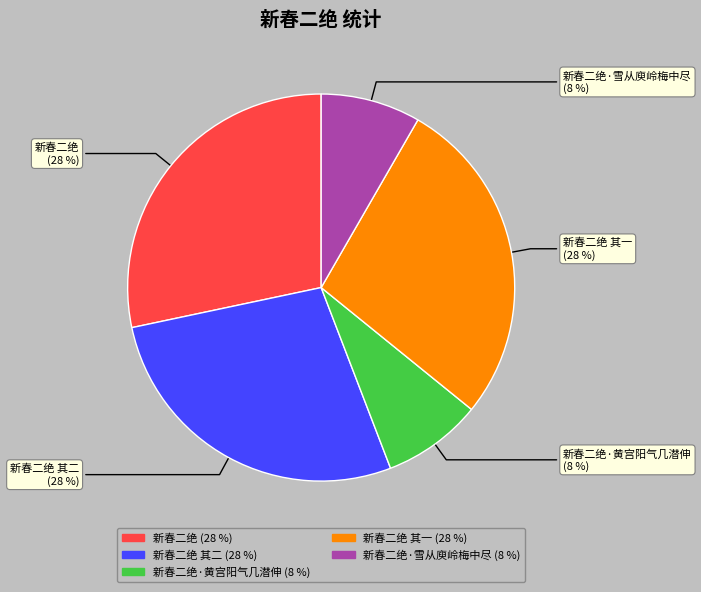

To the nearest percent, what is the average slice percentage?

20%